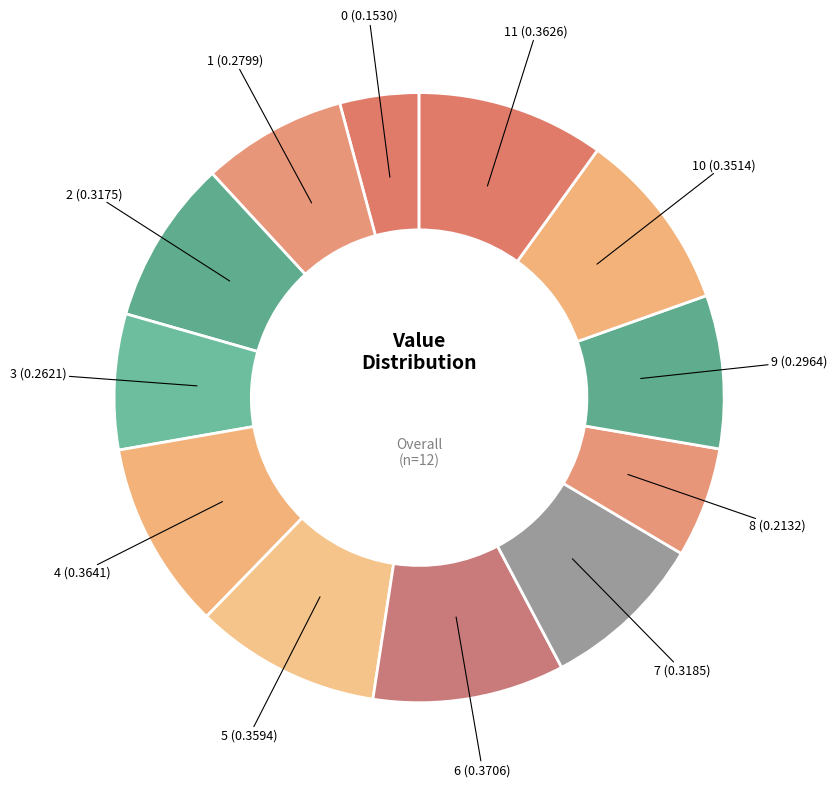

Is it true that 3 is 2% of the pie?

False